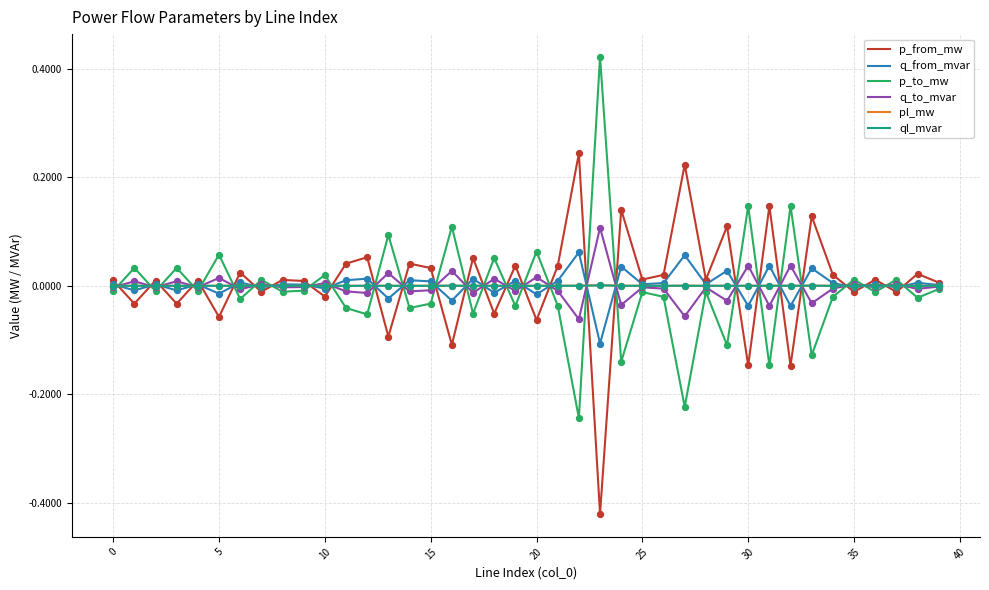

What are all the series names shown in the legend?

p_from_mw, q_from_mvar, p_to_mw, q_to_mvar, pl_mw, ql_mvar